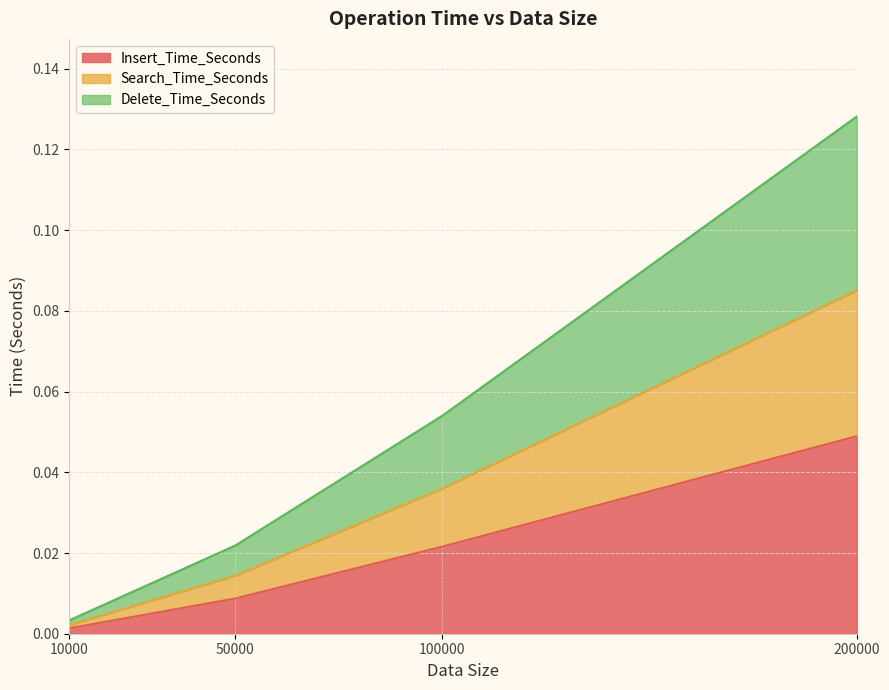

What is the sum of all Delete_Time_Seconds values?

0.1